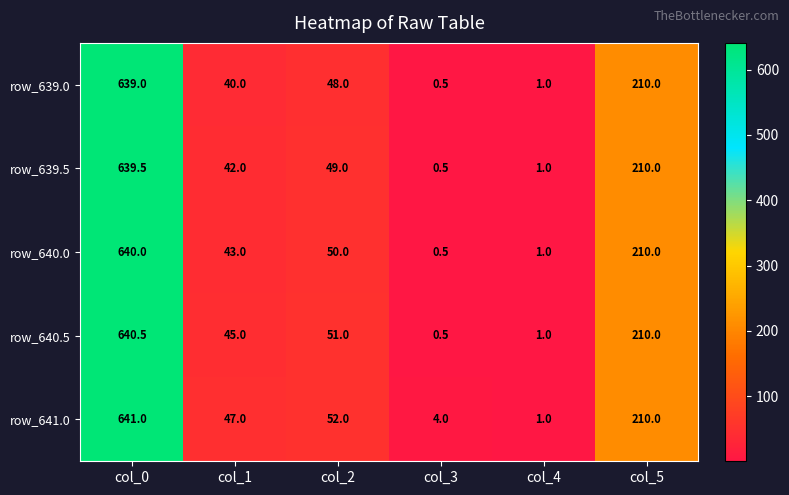

What is the spread (max minus min) of values at col_2?

4.0